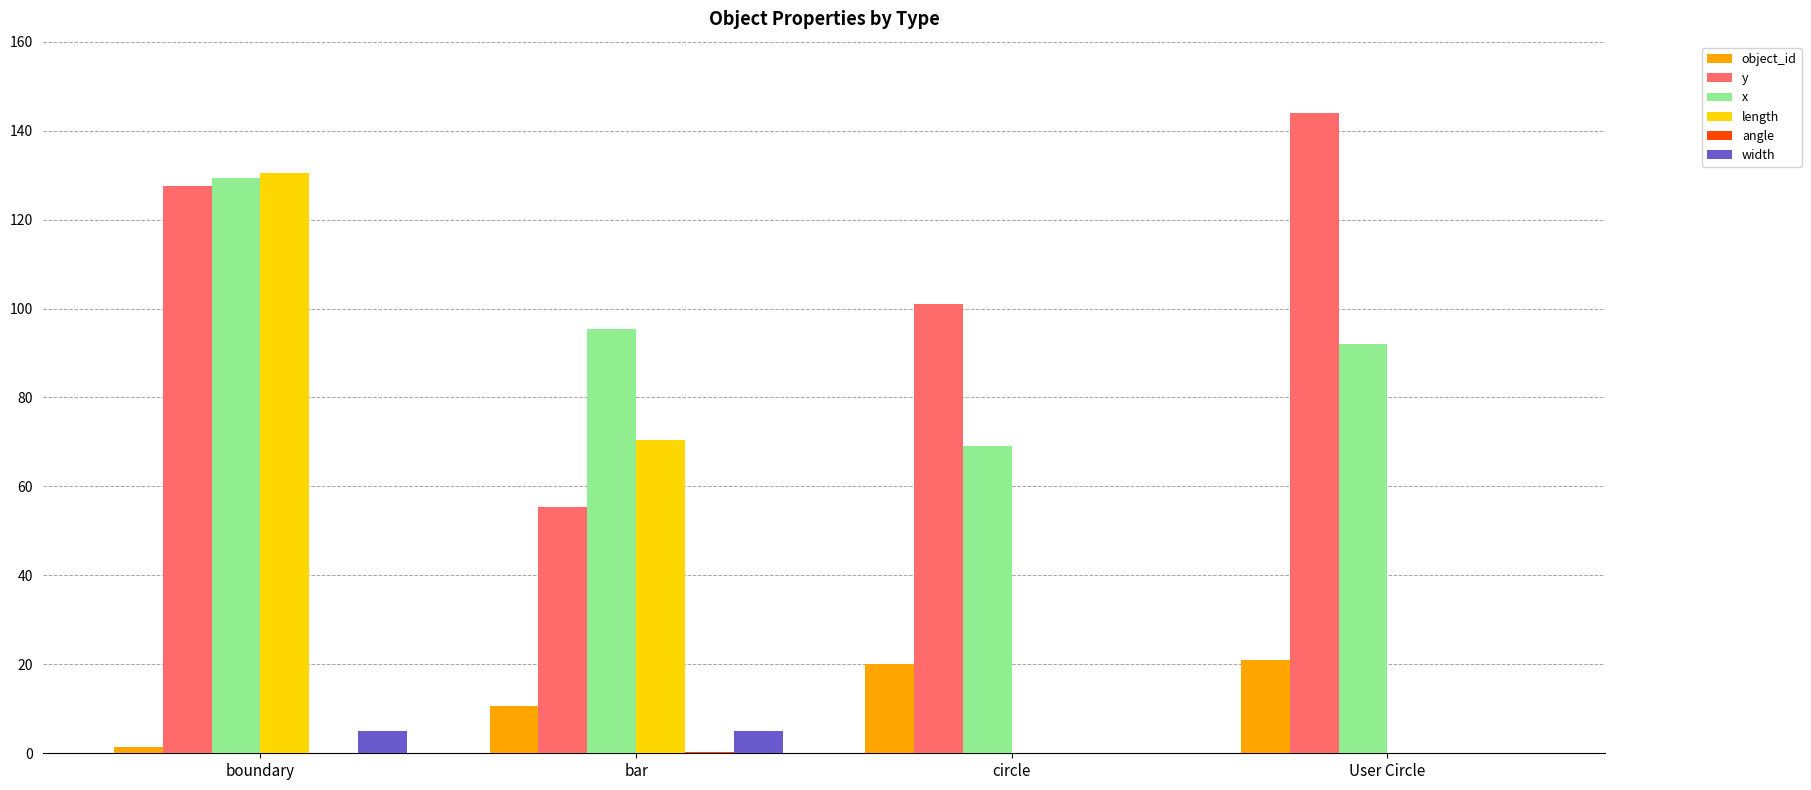

Which series has the largest total across all categories?

y